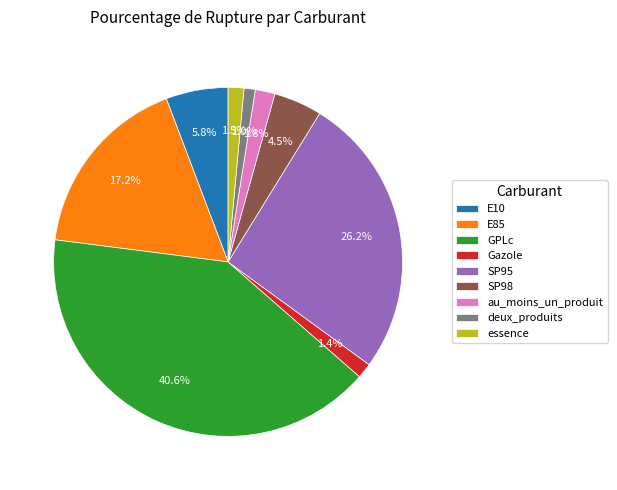

Is it true that deux_produits is 1% of the pie?

True